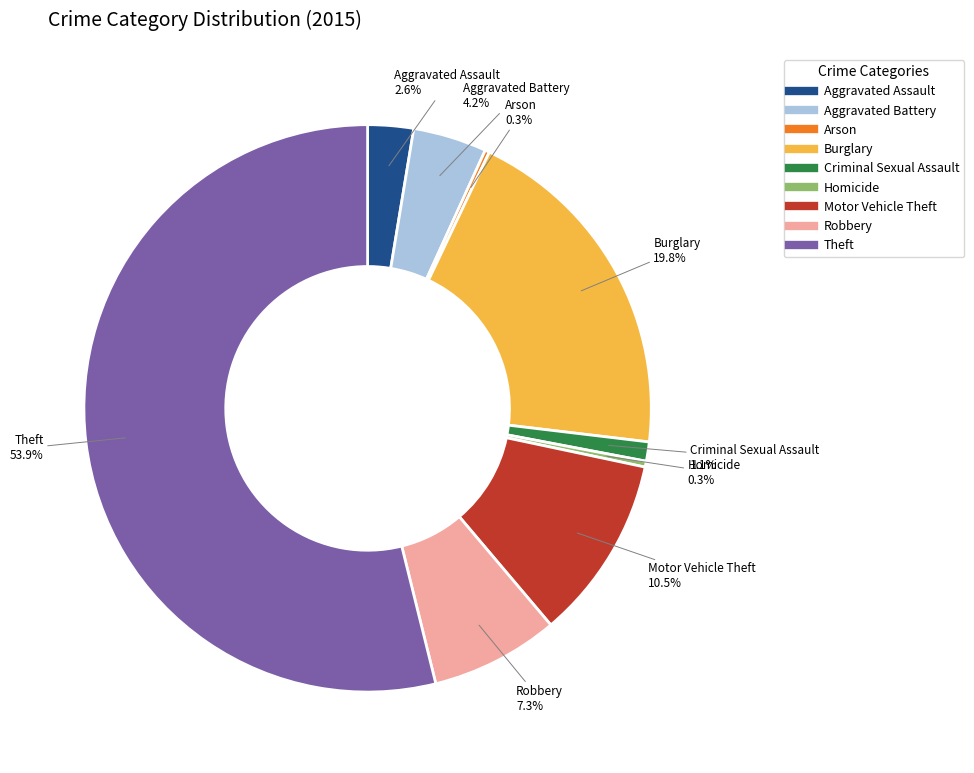

To the nearest percent, what is the difference between the largest and smallest slice percentages?

54%